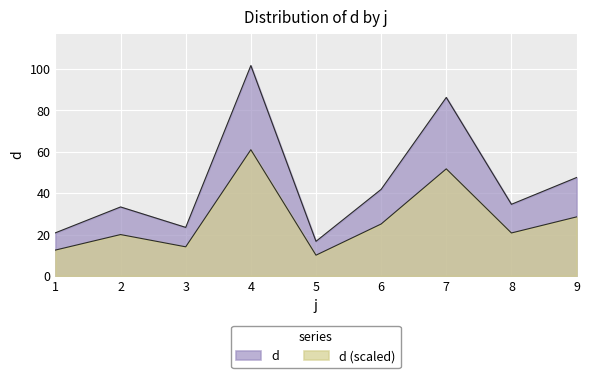

How many lines are shown in the chart?

2